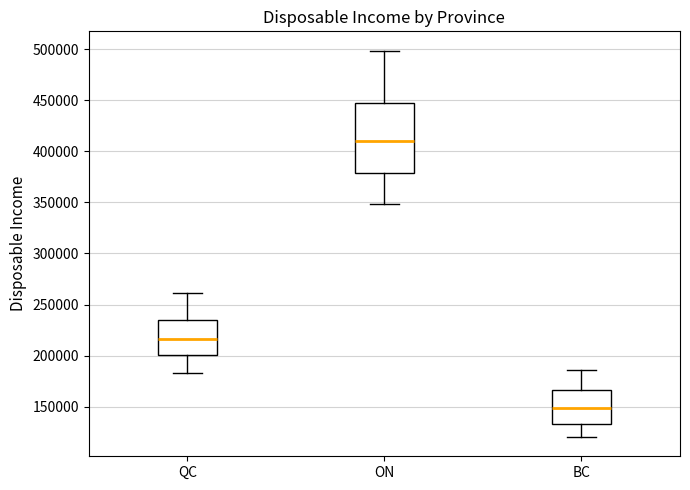

Where is the lower edge of the box for ON on the y-axis? The values are not printed on the chart, so give them approximately, as read against the axis.

380000